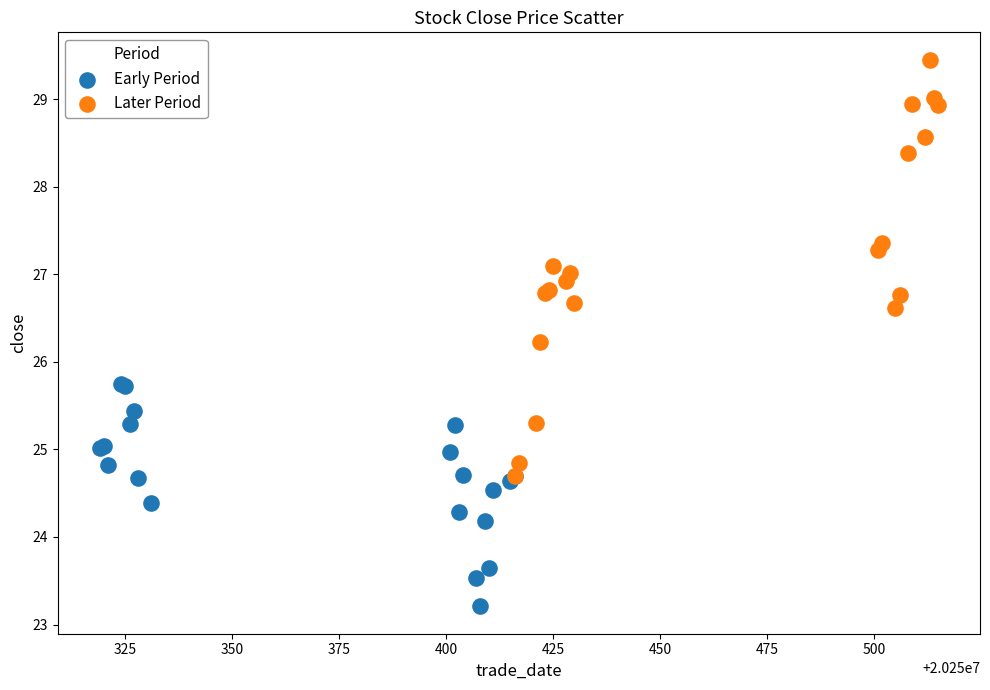

Which series contains the highest Y value?

Later Period